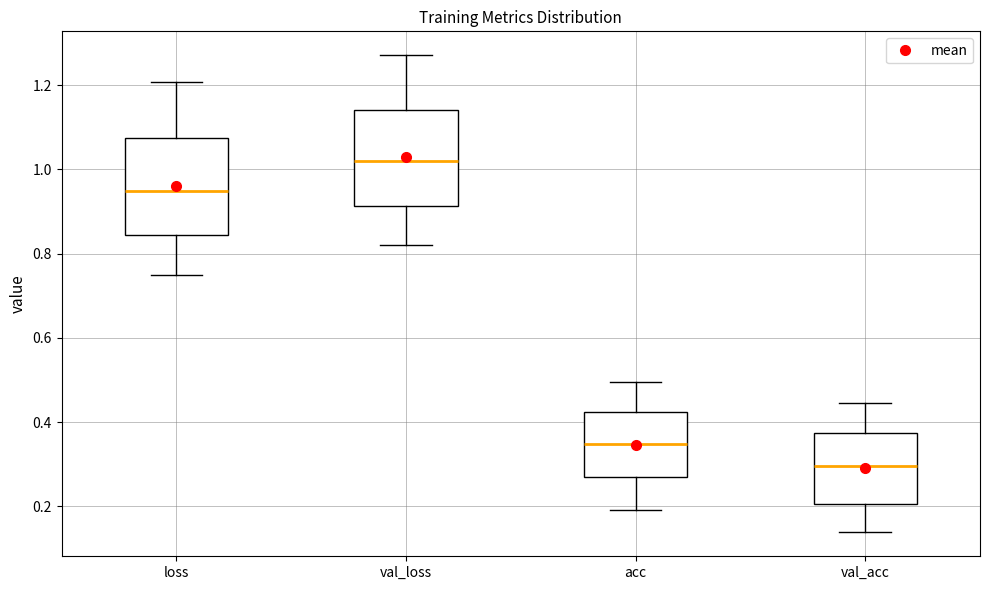

Where is the upper edge of the box for loss on the y-axis? The values are not printed on the chart, so give them approximately, as read against the axis.

1.08